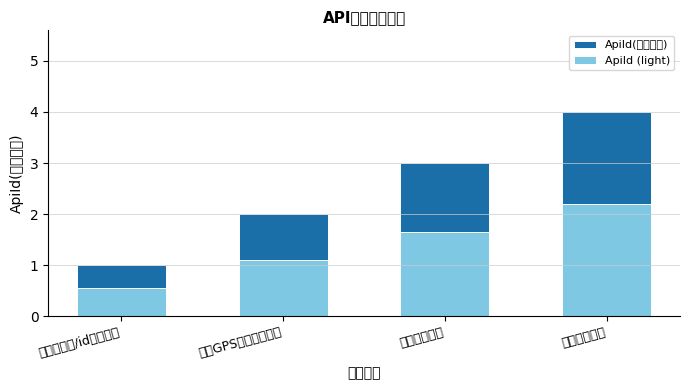

Is the value of ApiId(接口编号) at 获取省份信息 greater than the value of ApiId (light) at 根据GPS坐标查询天气?

Yes